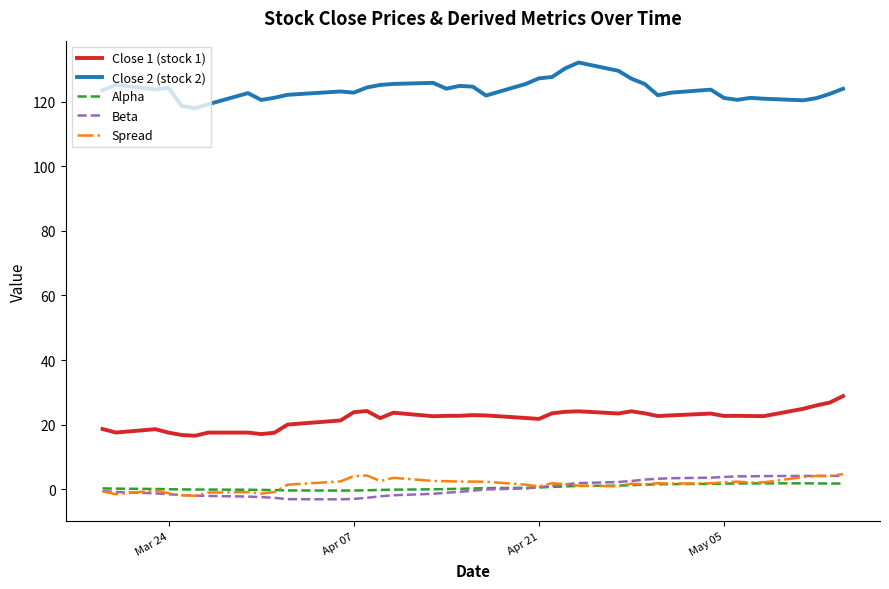

What is the maximum value shown in the chart?

132.1